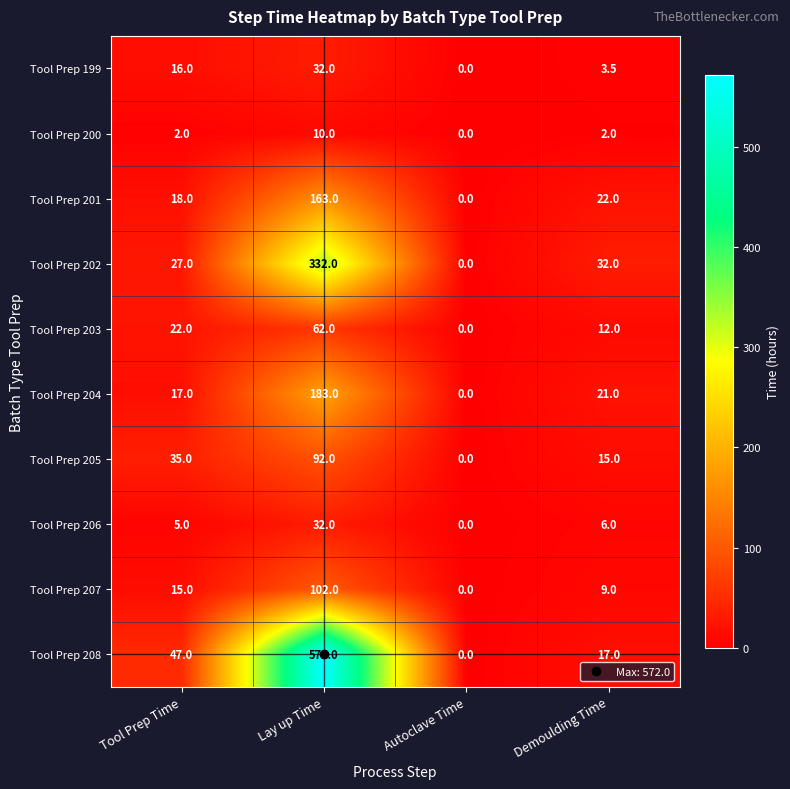

At how many categories does at least one series exceed 136?

1